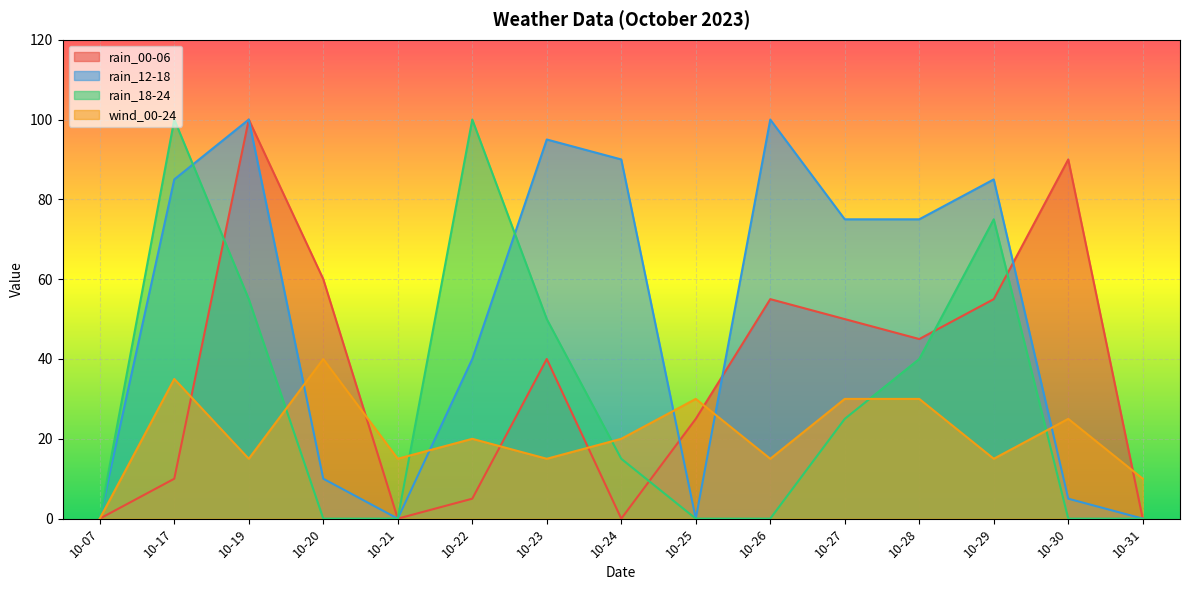

Which series has the largest total across all categories?

rain_12-18